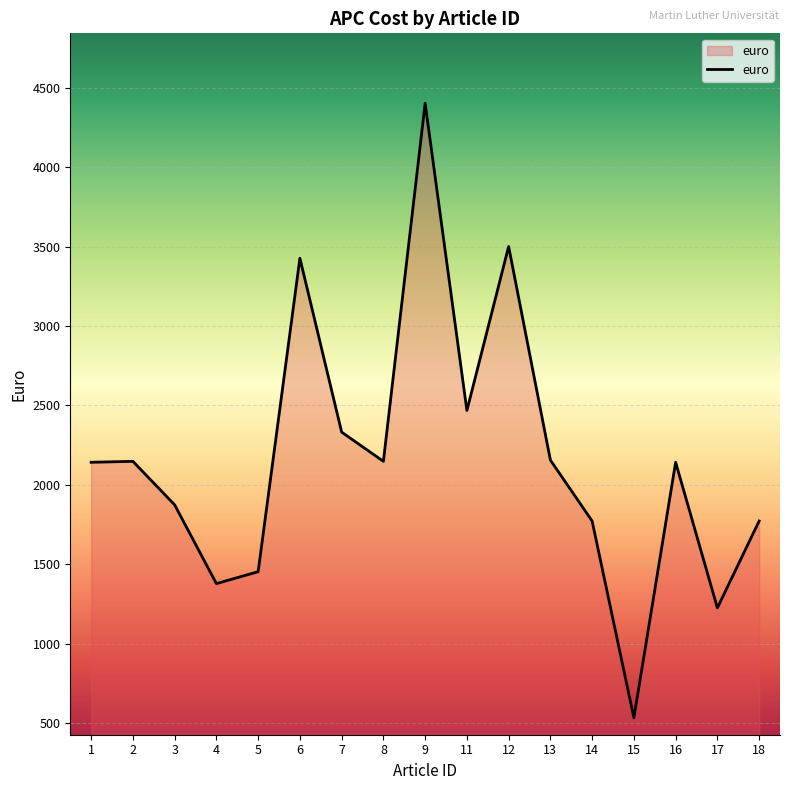

What is the greatest value displayed?

4403